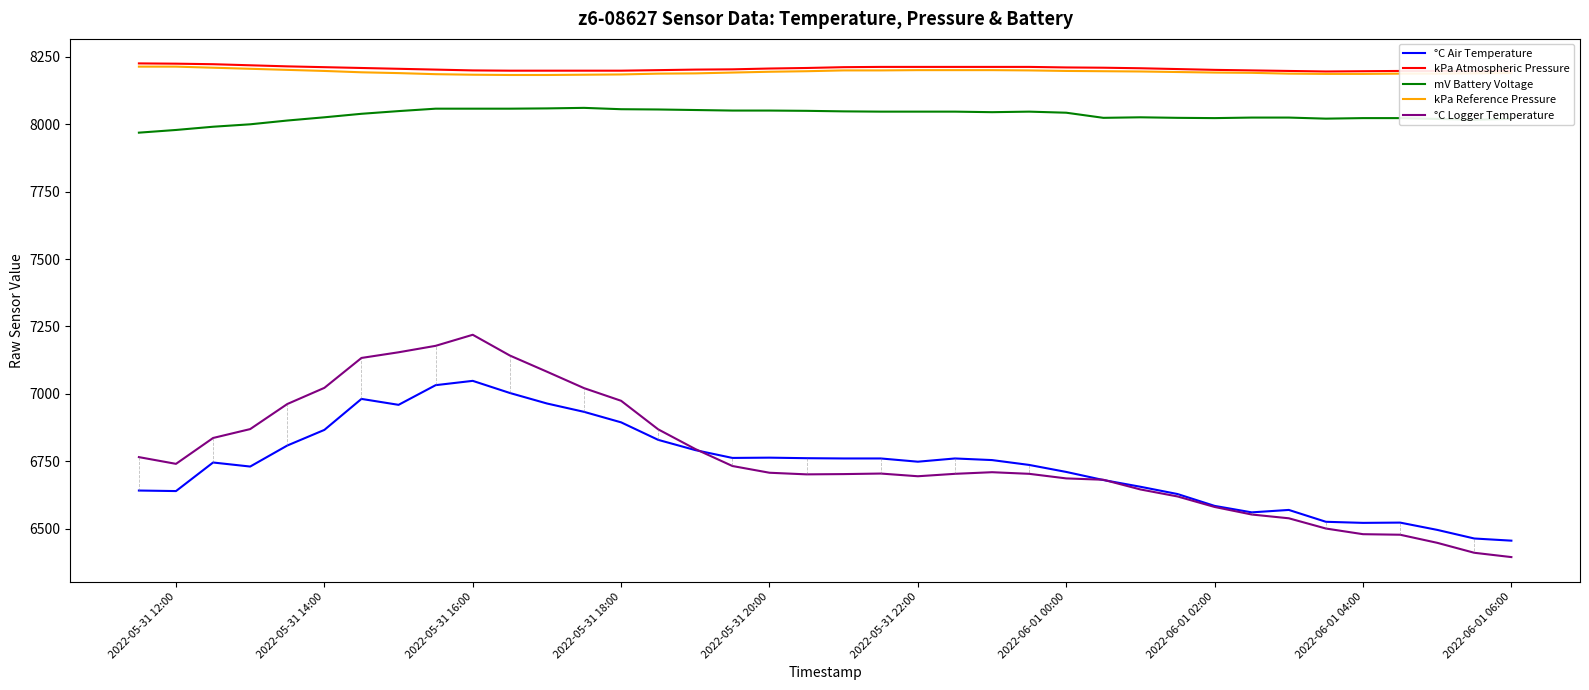

What are all the series names shown in the legend?

°C Air Temperature, kPa Atmospheric Pressure, mV Battery Voltage, kPa Reference Pressure, °C Logger Temperature